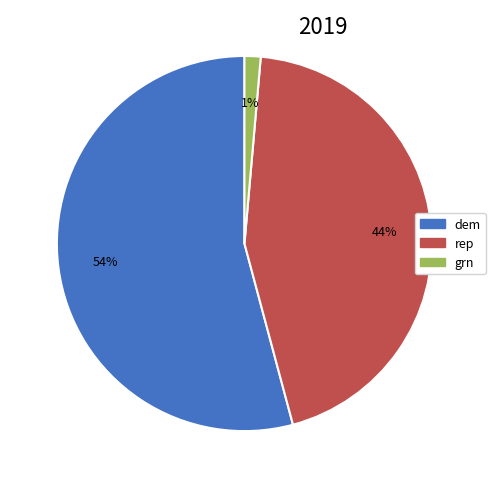

Which category accounts for the majority?

dem